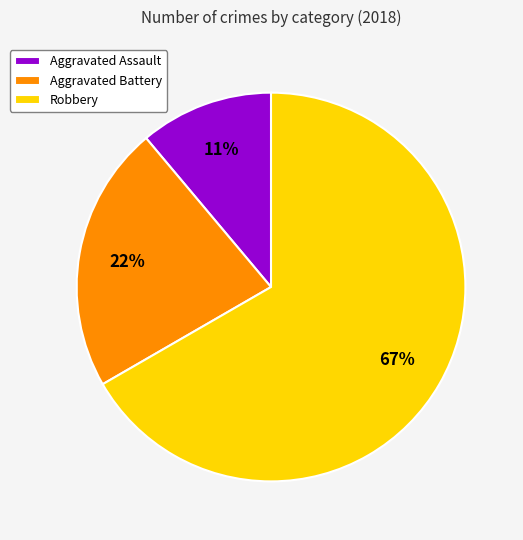

What is the smallest slice in the pie chart?

Aggravated Assault